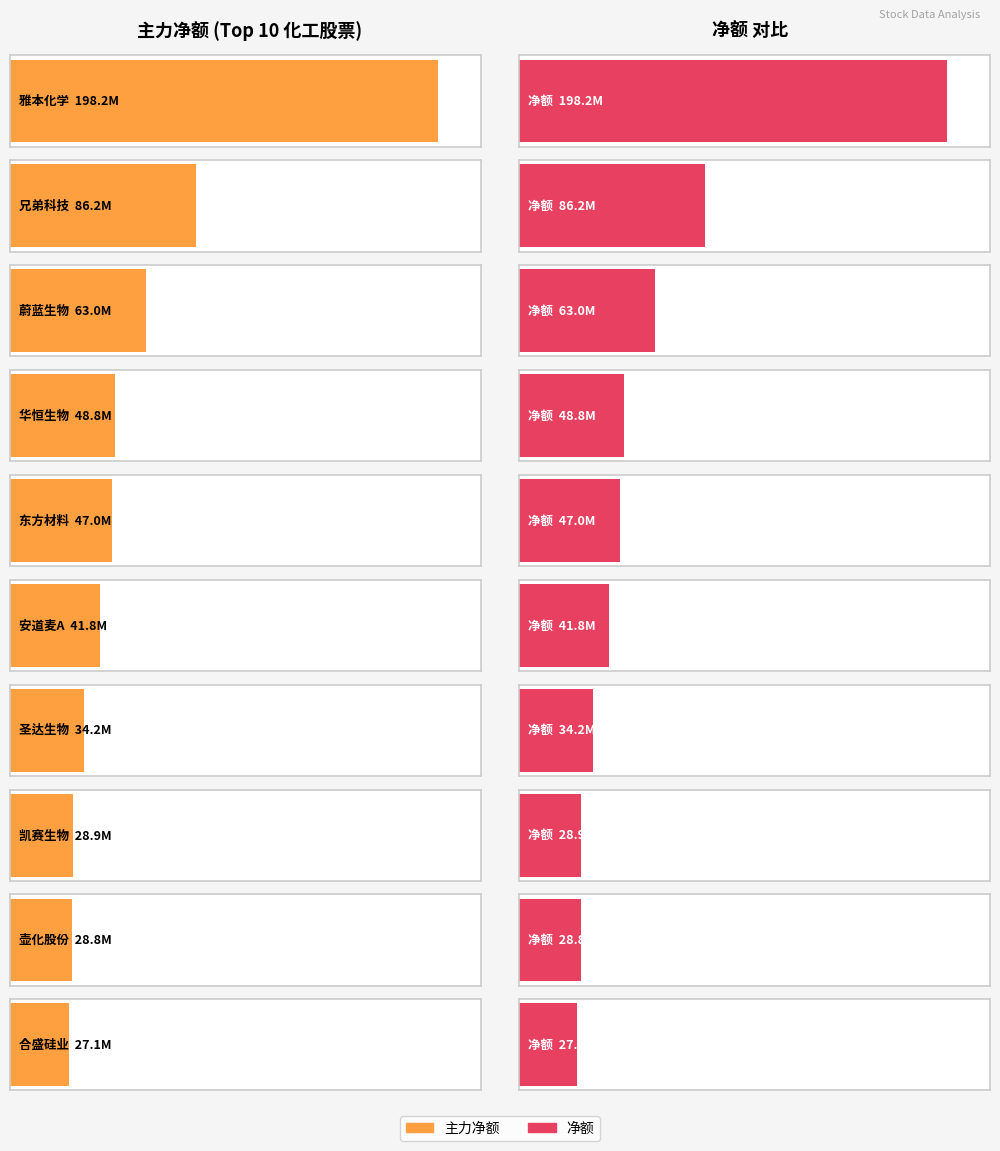

At how many categories does at least one series exceed 80312426?

2